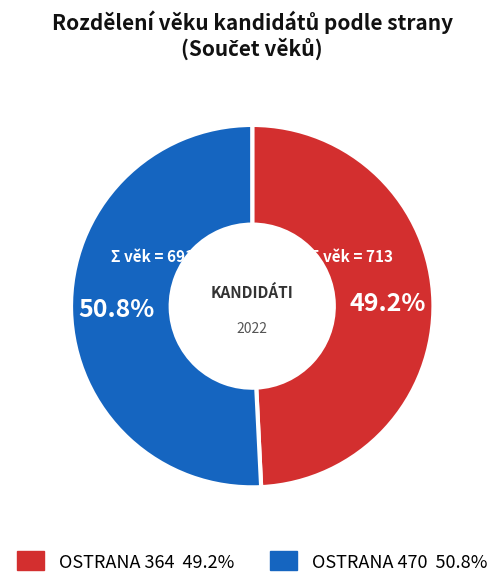

Is there any slice that represents more than half of the pie?

Yes